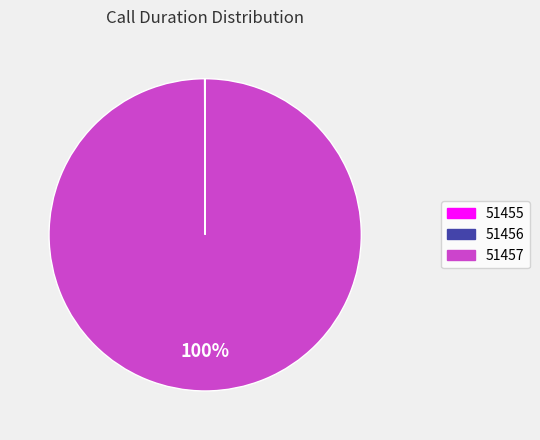

Does 51457 represent more than half of the total?

Yes